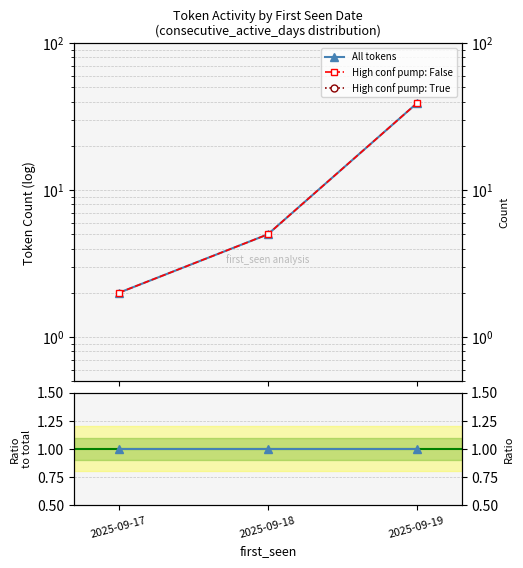

Which has a higher value, 2025-09-19 or 2025-09-18?

2025-09-19